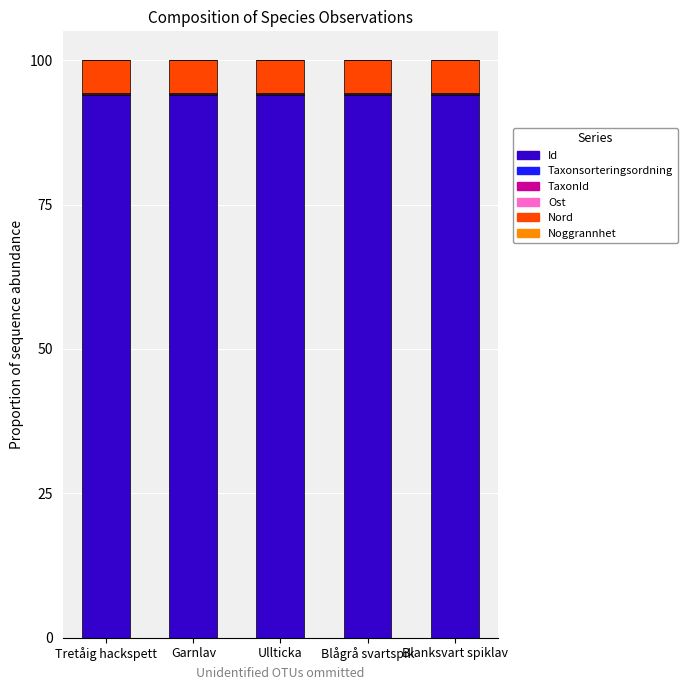

True or false: Id has a value of 94.0 at Ullticka.

True